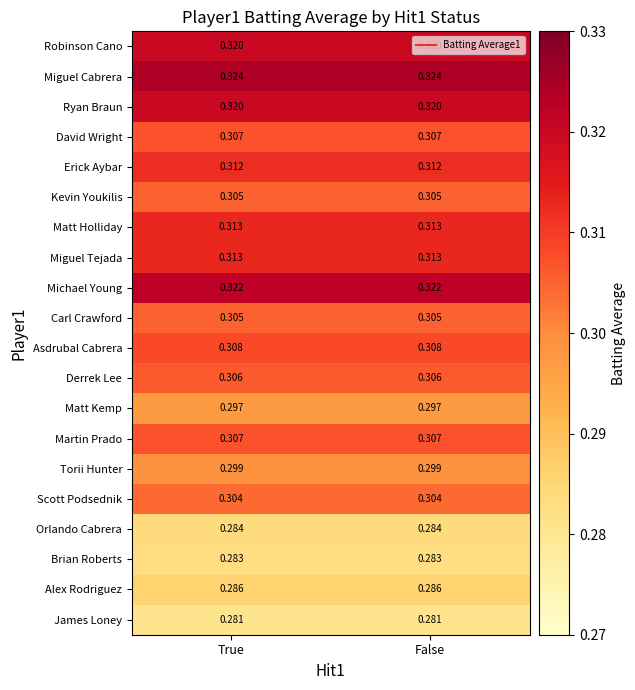

Which series has the largest total across all categories?

Miguel Cabrera